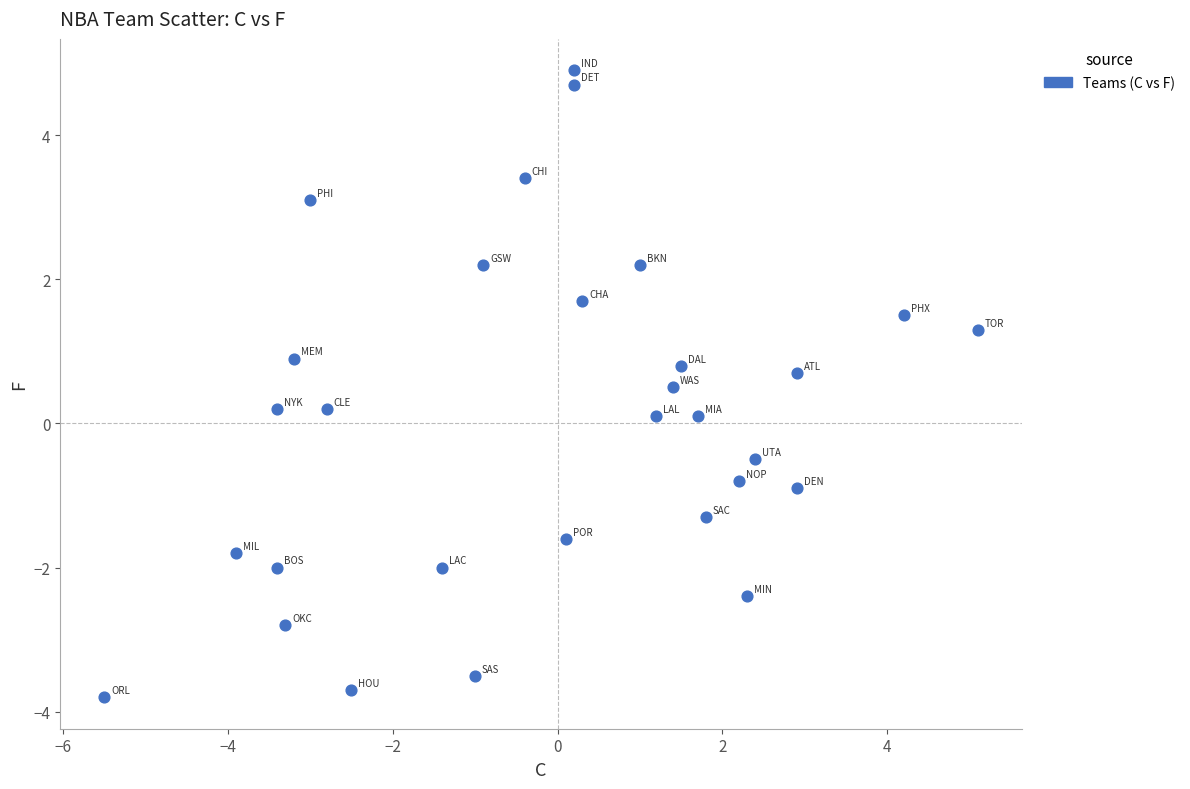

What is the range of Y values (max minus min)?

8.7